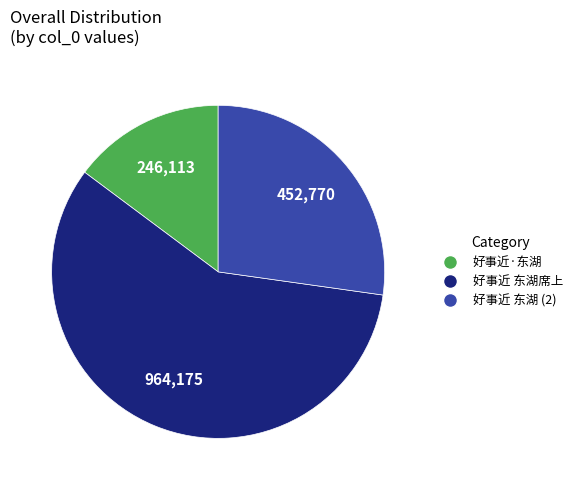

The 好事近 东湖 (2) slice represents 27% of the pie. True or false?

True